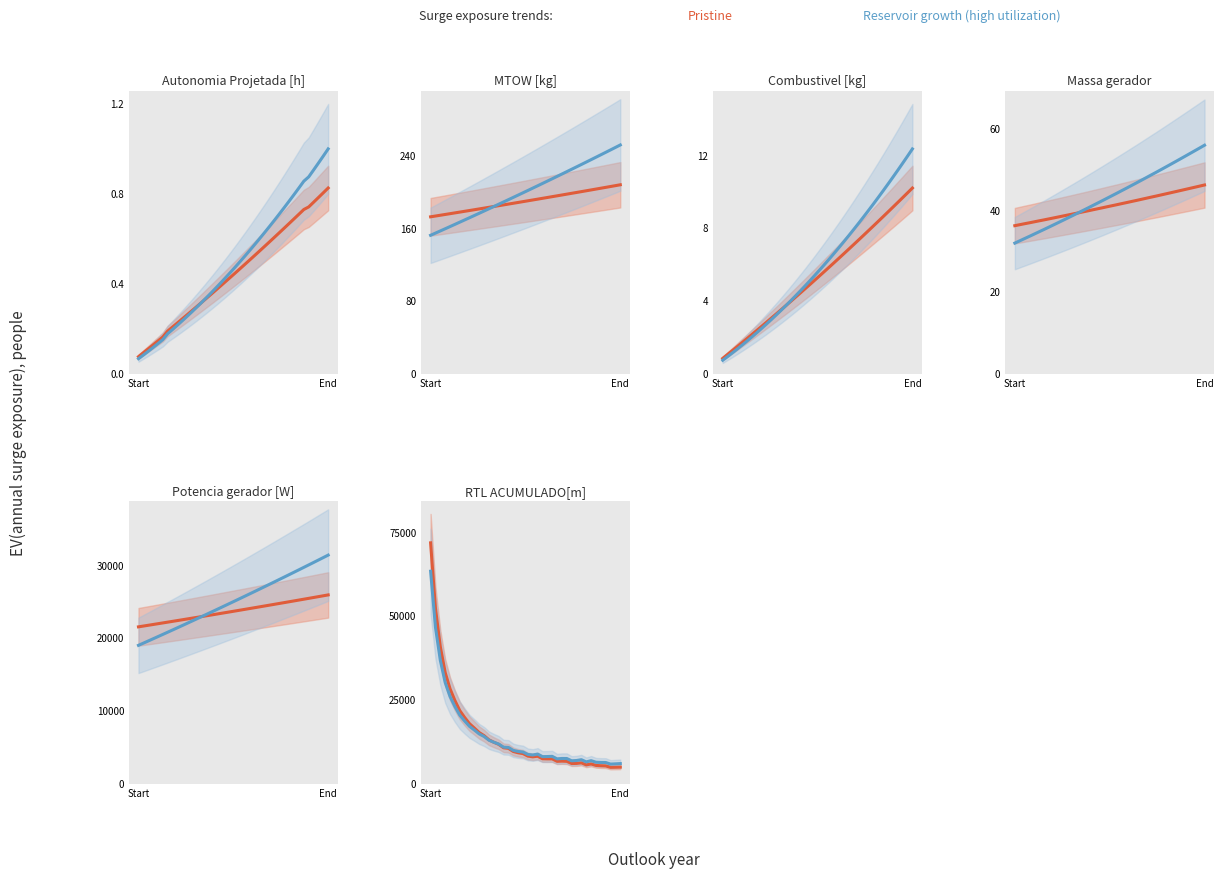

List the series in order of their peak value, highest first.

Pristine, Reservoir growth (high utilization)